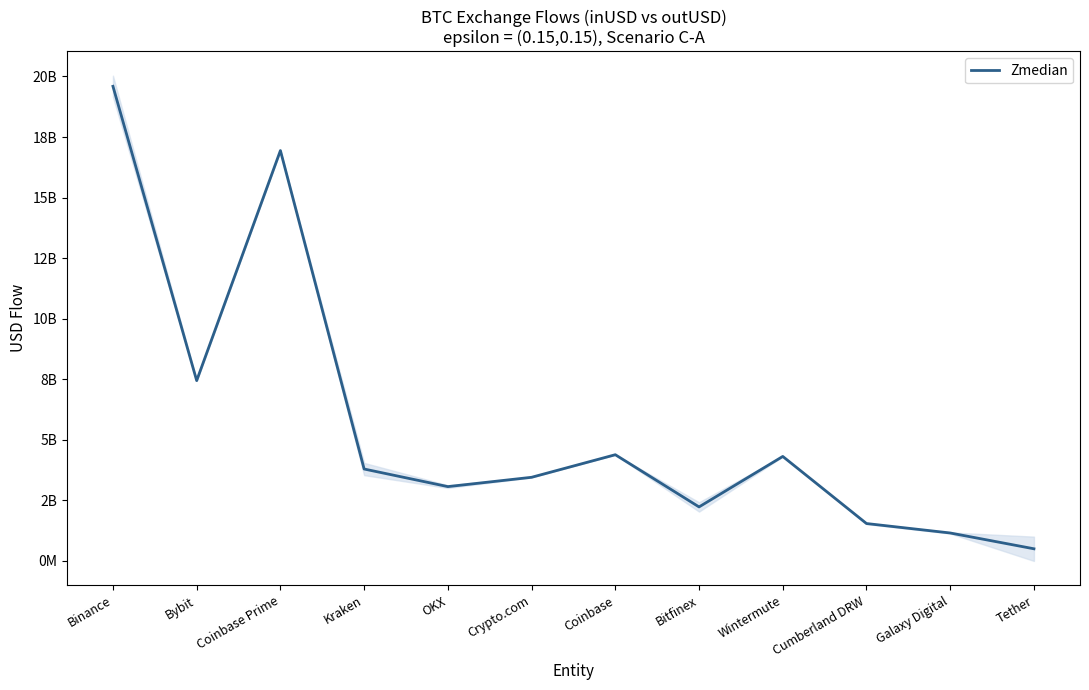

Which category has the highest value across all series?

Binance